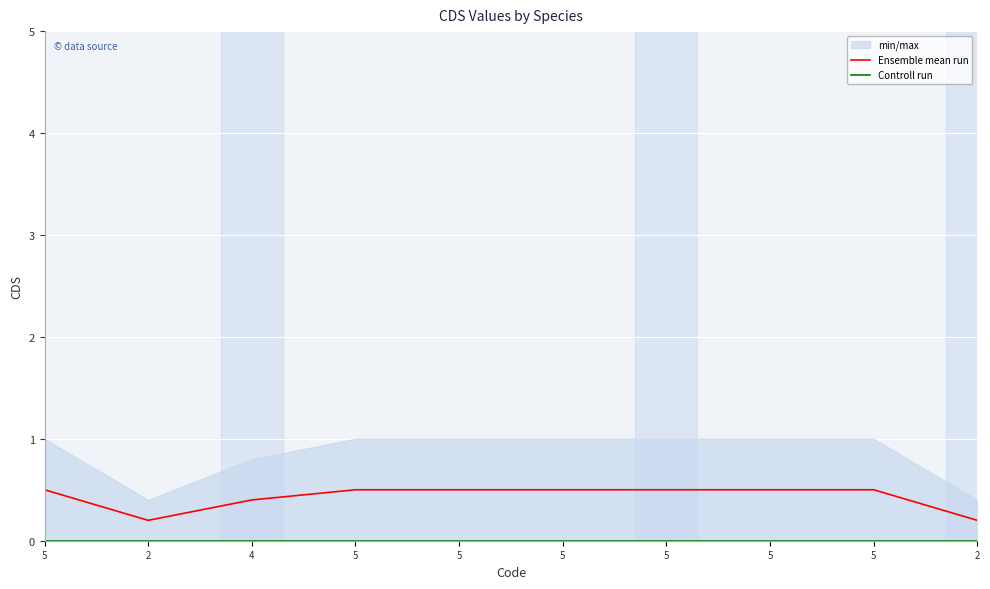

Is it true that Controll run equals 0.0 at 2?

True